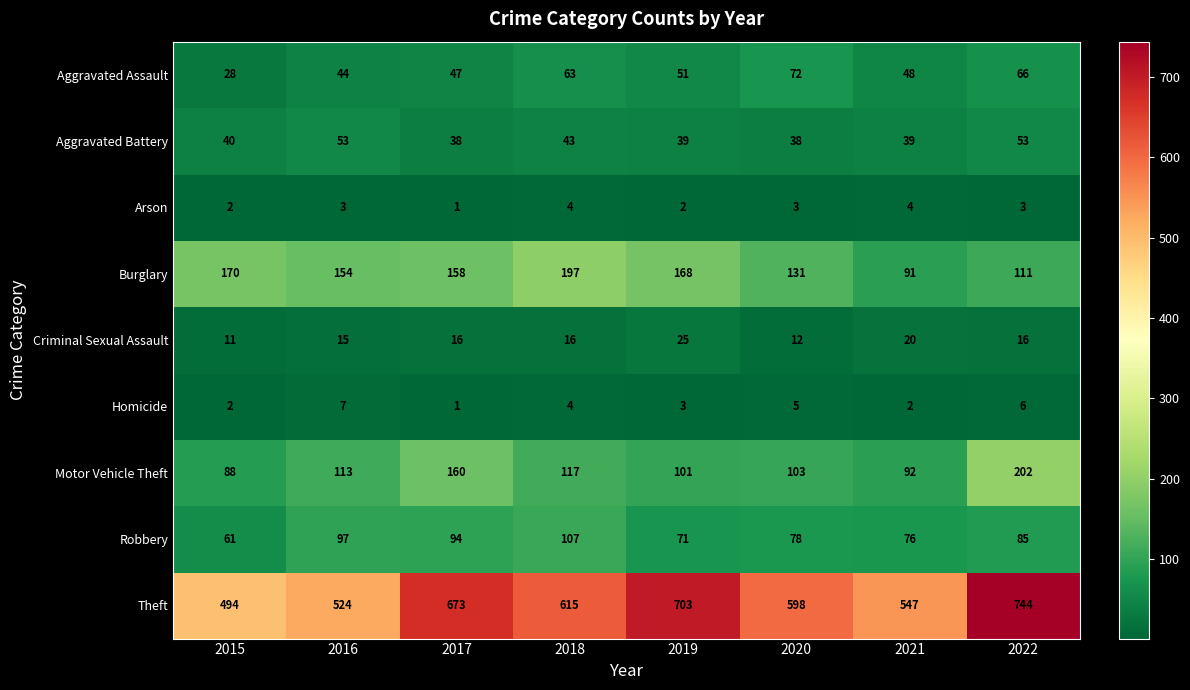

What is the difference between the highest and lowest values at 2019?

701